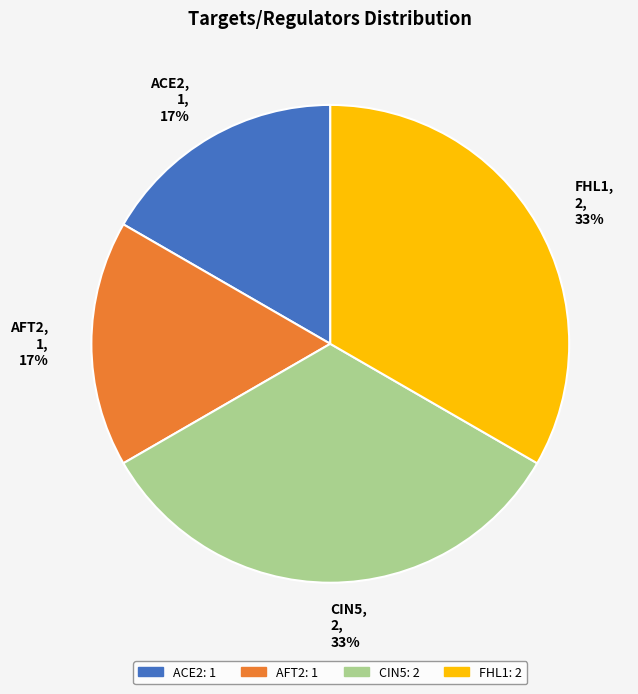

Is it true that AFT2 is 9% of the pie?

False